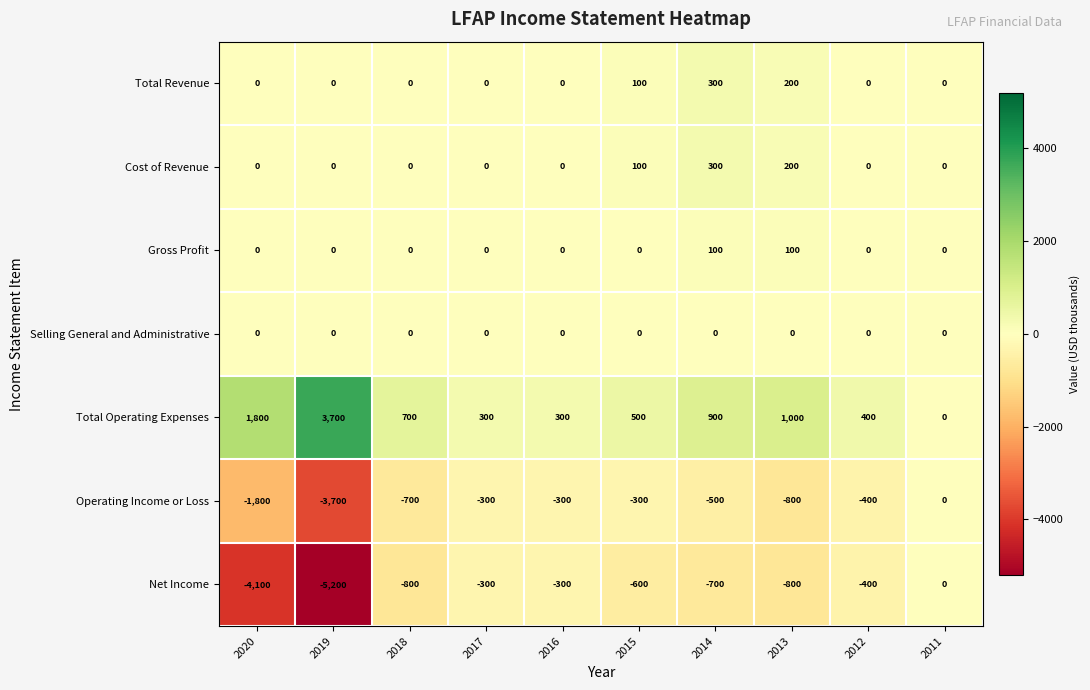

At which category is the sum across all series the highest?

2014